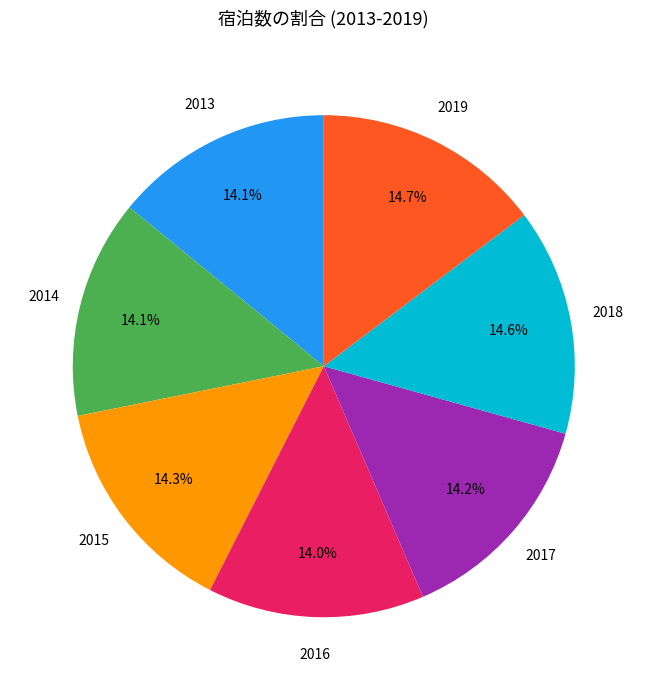

Is there any slice that represents more than half of the pie?

No